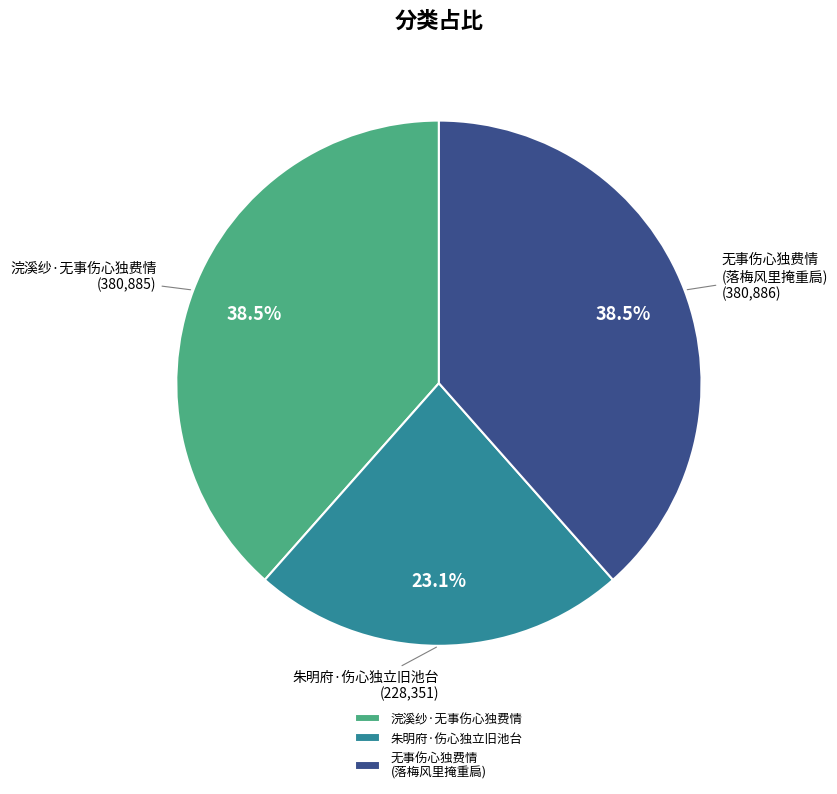

To the nearest percent, what is the difference between the largest and smallest slice percentages?

15%